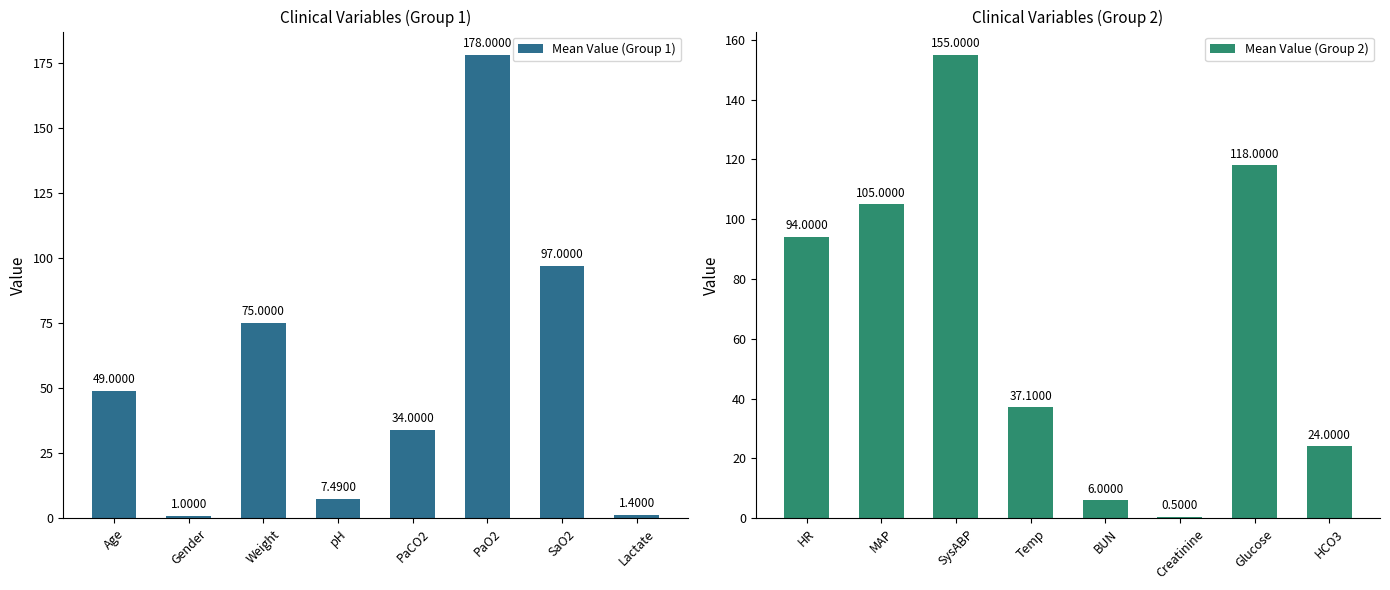

Which category has the lowest value in the Mean Value (Group 1) series?

Gender